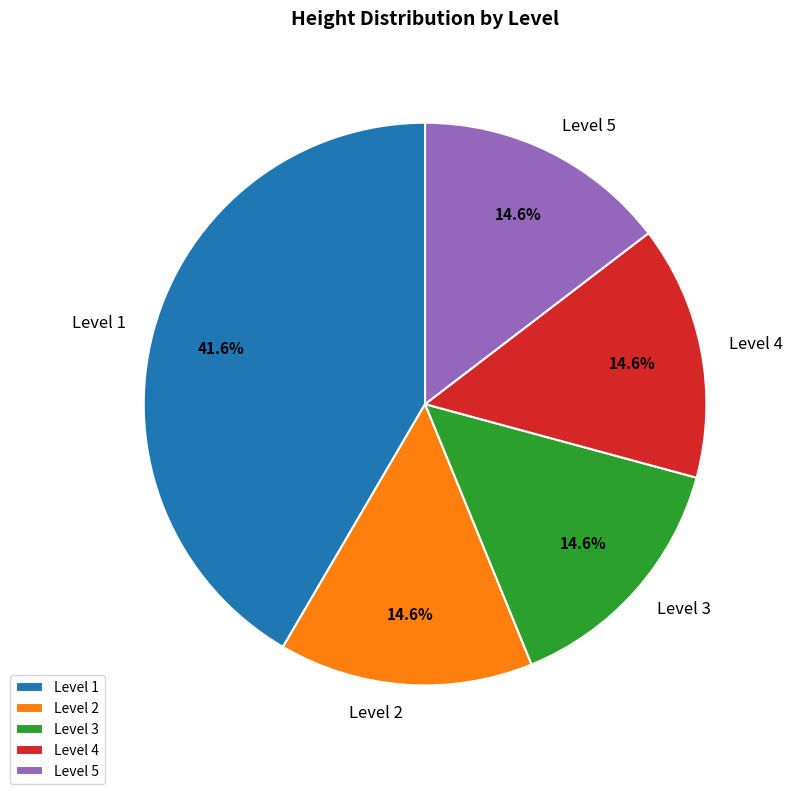

Is Level 4 the majority of the pie?

No